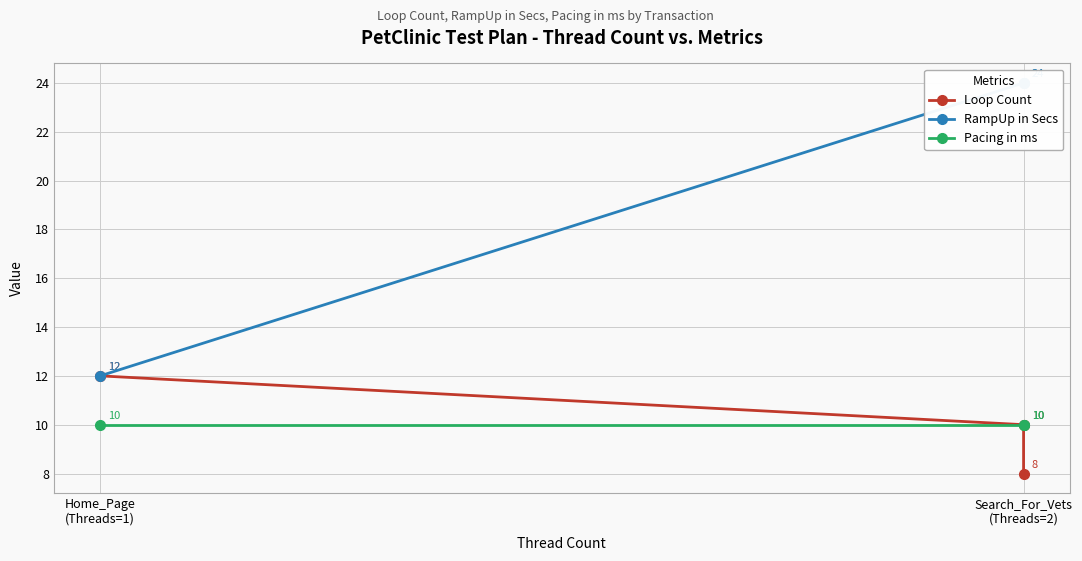

The value of RampUp in Secs at Search_For_Vets (Threads=2) is 33. True or false?

False